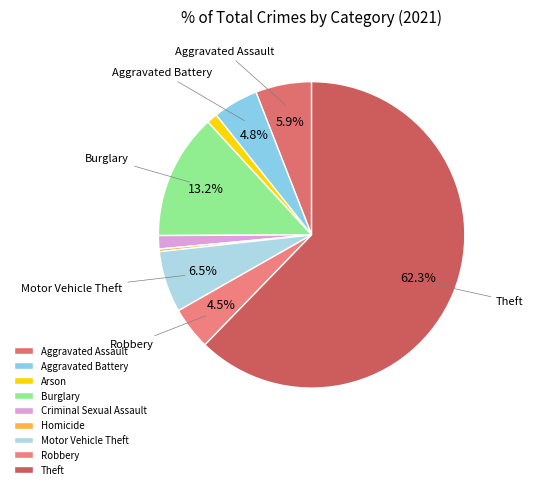

Rank the categories by value from highest to lowest.

Theft, Burglary, Motor Vehicle Theft, Aggravated Assault, Aggravated Battery, Robbery, Criminal Sexual Assault, Arson, Homicide